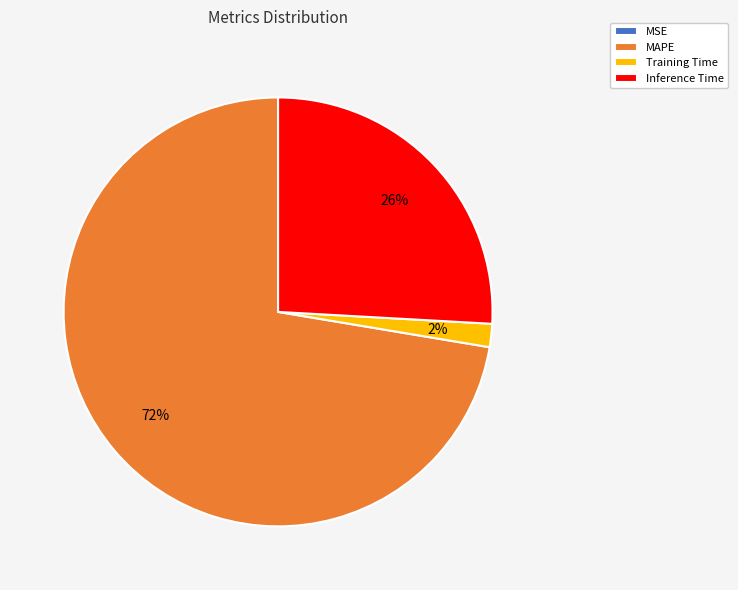

Does any single category account for the majority?

Yes